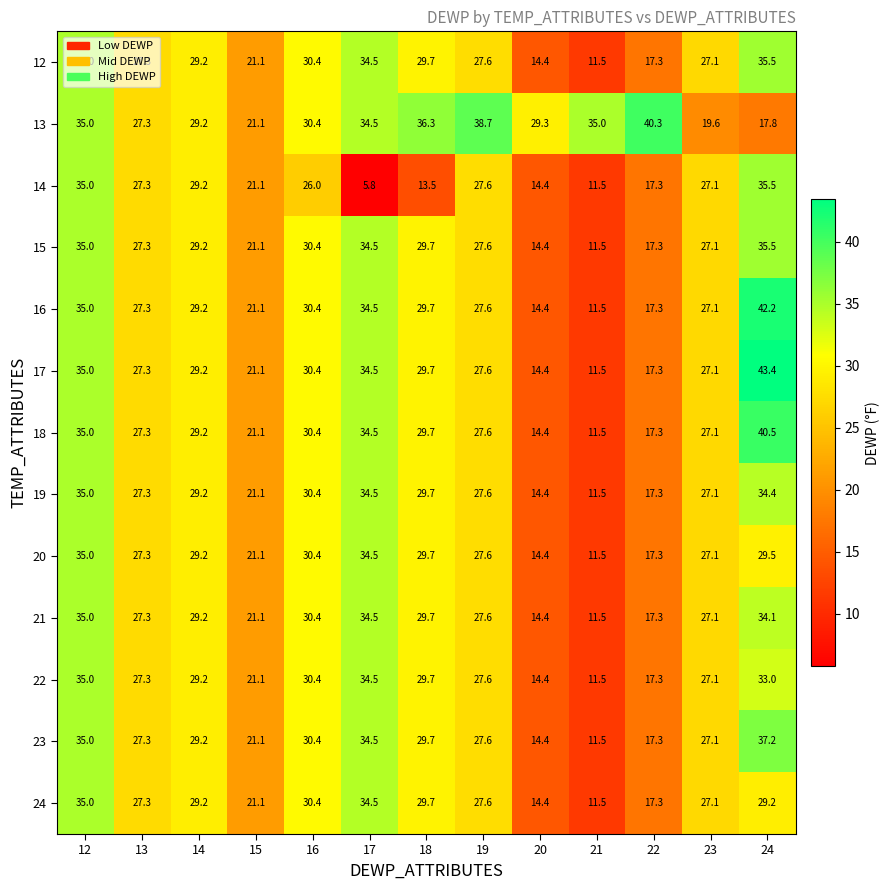

What is the difference between the second highest and second lowest values in the 19 series?

20.1